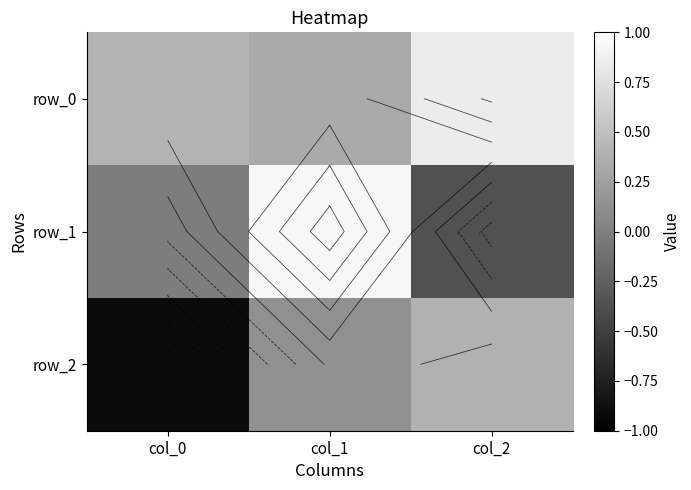

What is the smallest value displayed?

-0.9